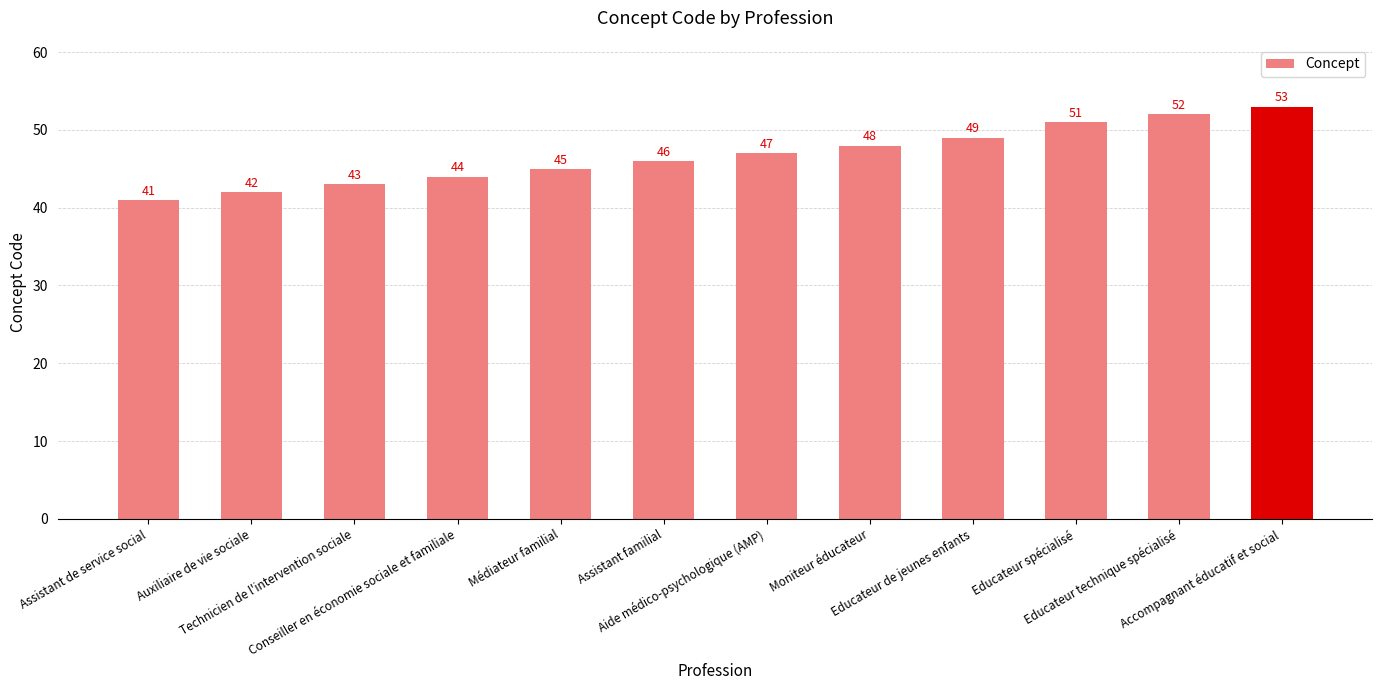

True or false: the data shows 53 at Accompagnant éducatif et social.

True